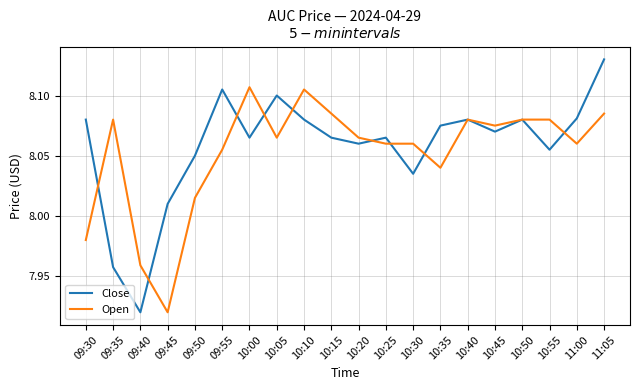

How many interior local peaks does the Close series have?

5